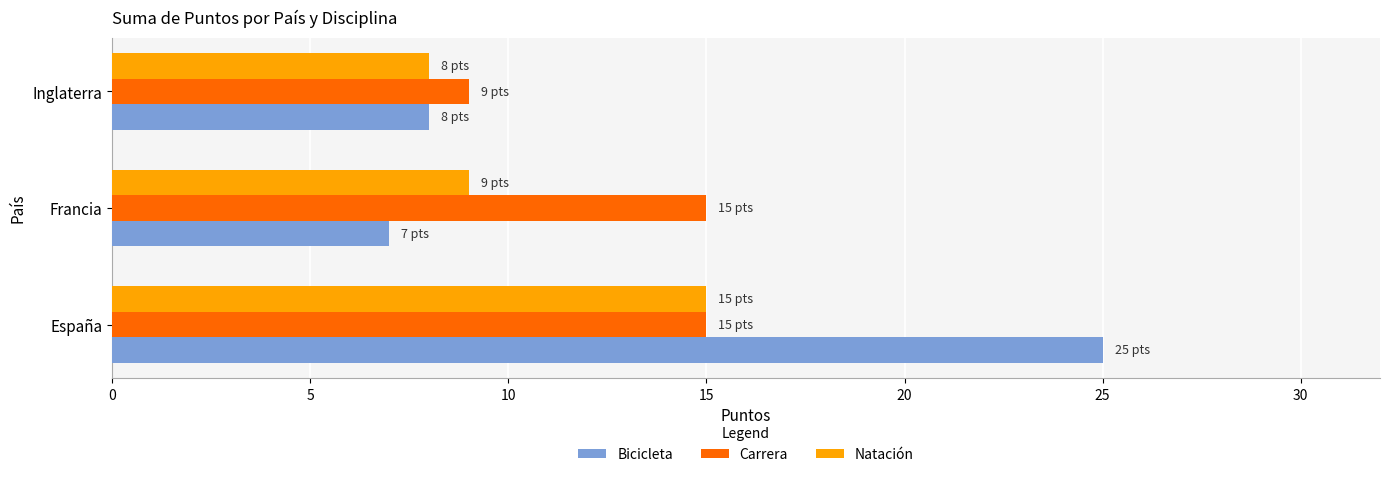

What is the sum of the Natación values at España and Inglaterra?

23